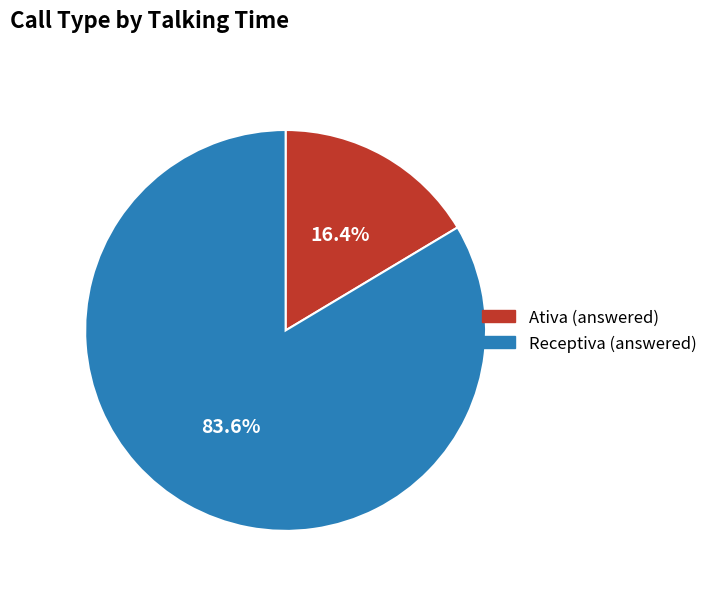

To the nearest percent, what percentage of the pie is Ativa?

16%